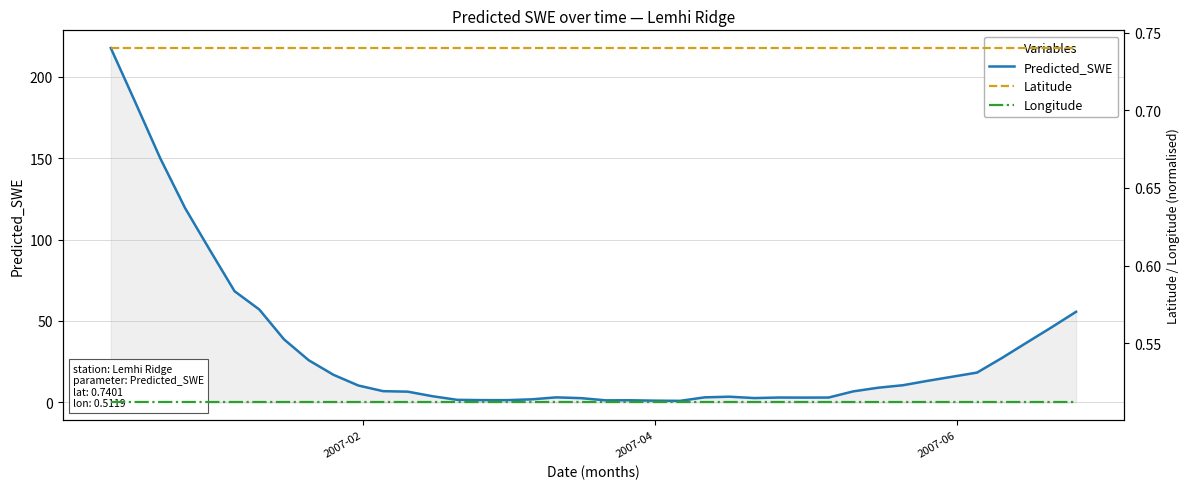

True or false: Predicted_SWE and Latitude intersect in this chart.

False